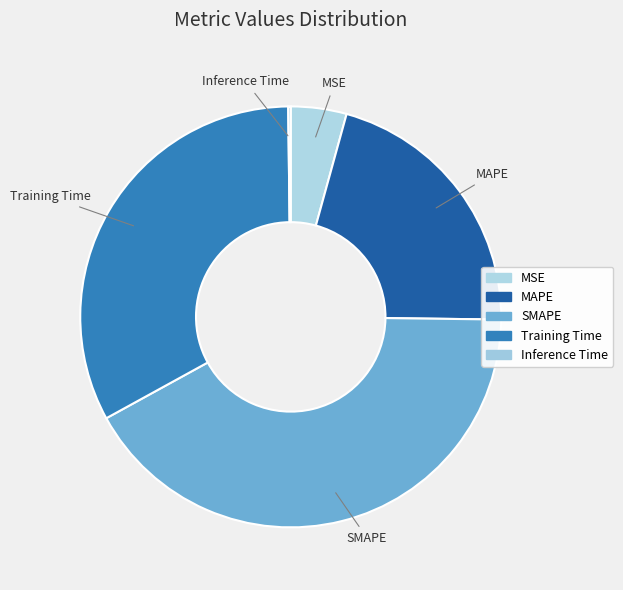

Is it true that MAPE is 21% of the pie?

True